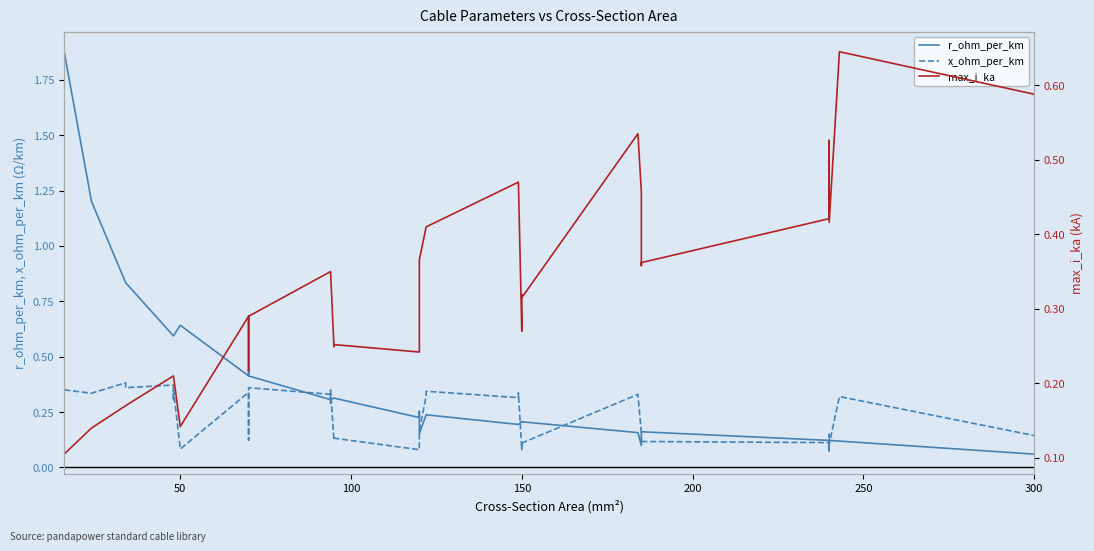

Does the chart display data point markers on the line(s)?

No